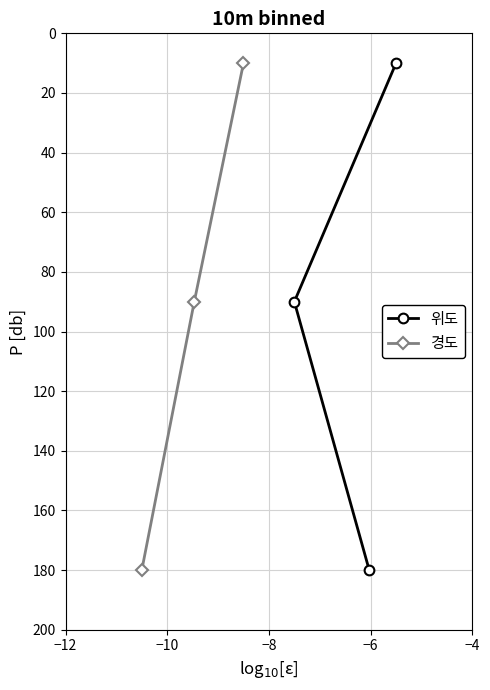

How many series are shown in this chart?

2